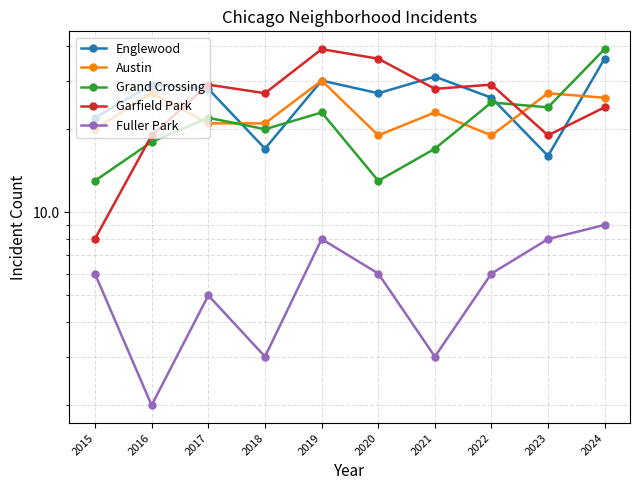

After their last crossing, which series has the higher values: Austin or Garfield Park?

Austin